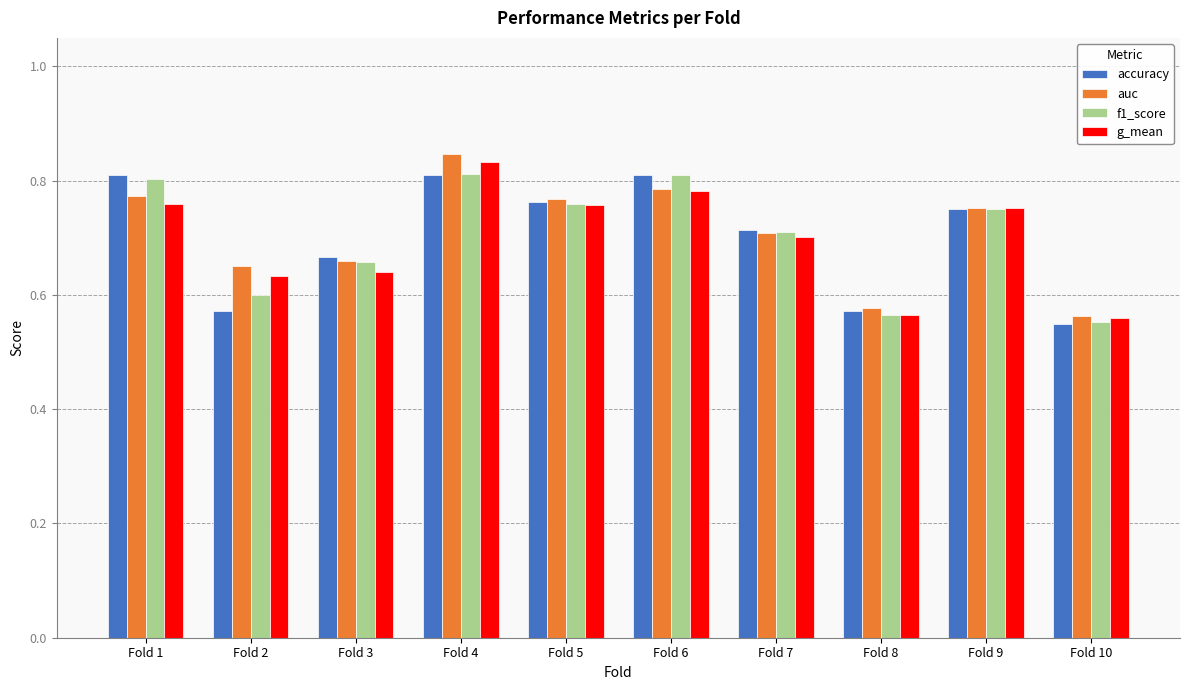

At which category is the sum across all series the highest?

Fold 4